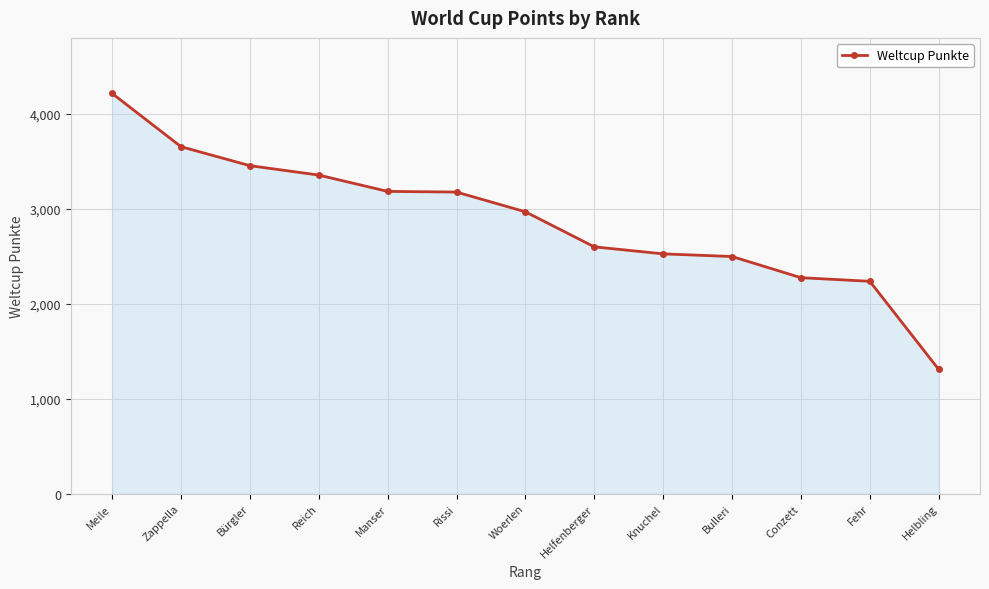

What is the sum of the values at Zappella and Rissi?

6830